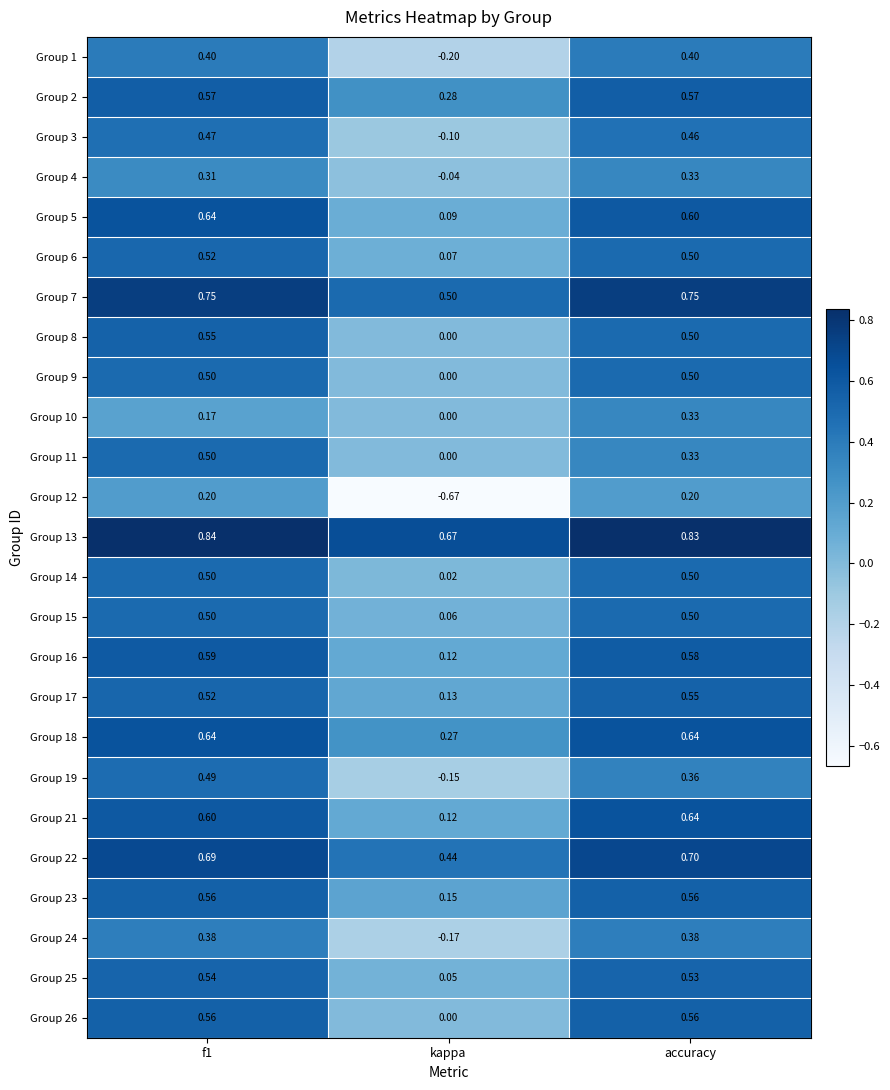

Is the value of Group 4 at accuracy greater than the value of Group 15 at accuracy?

No